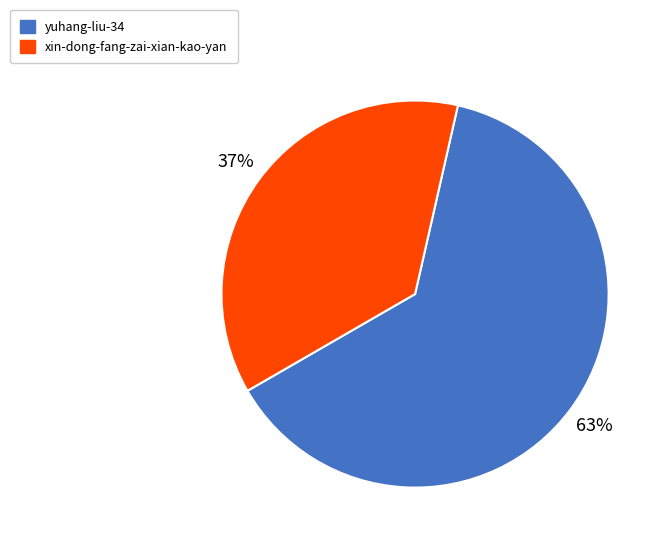

Combined, do xin-dong-fang-zai-xian-kao-yan and yuhang-liu-34 account for over 50%?

Yes